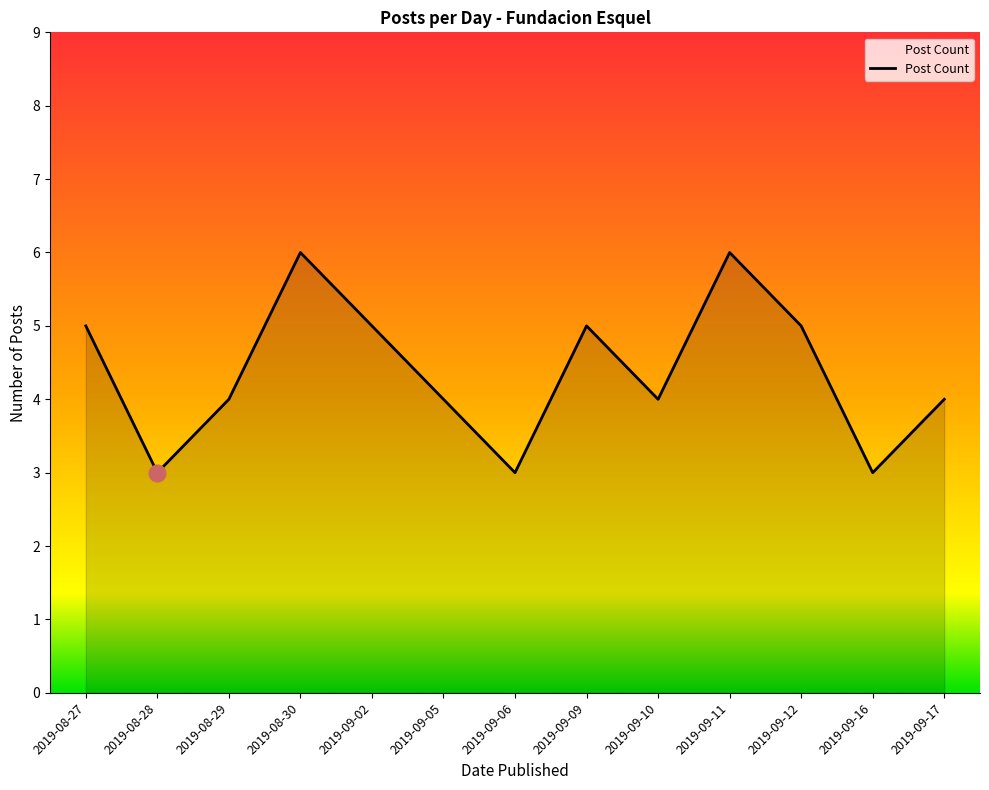

What is the minimum value shown in the chart?

3